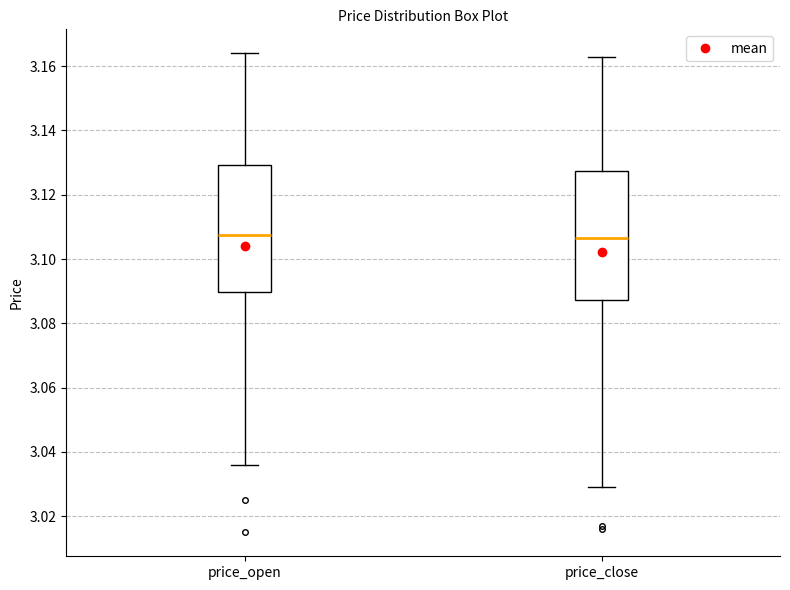

Where does the upper whisker of the box for price_close end on the y-axis? The values are not printed on the chart, so give them approximately, as read against the axis.

3.164